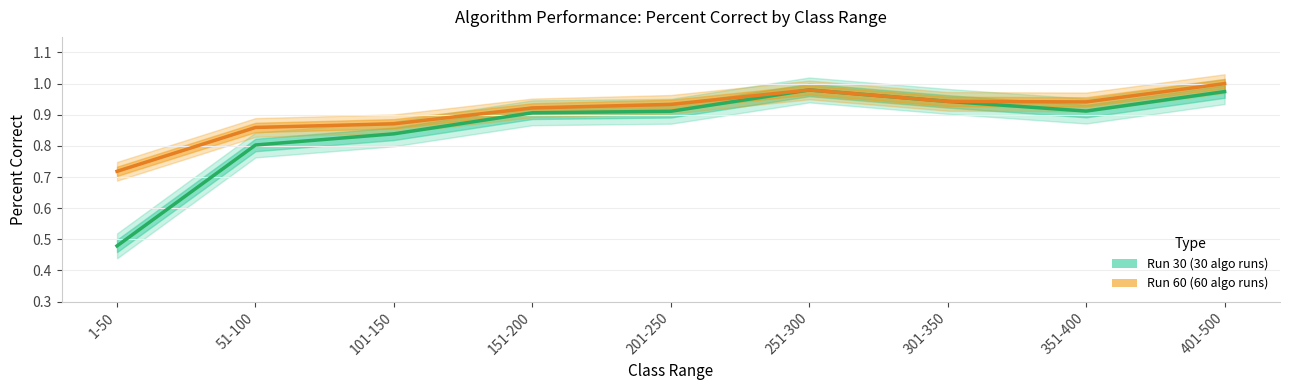

Is this an area chart (filled region under the line)?

No